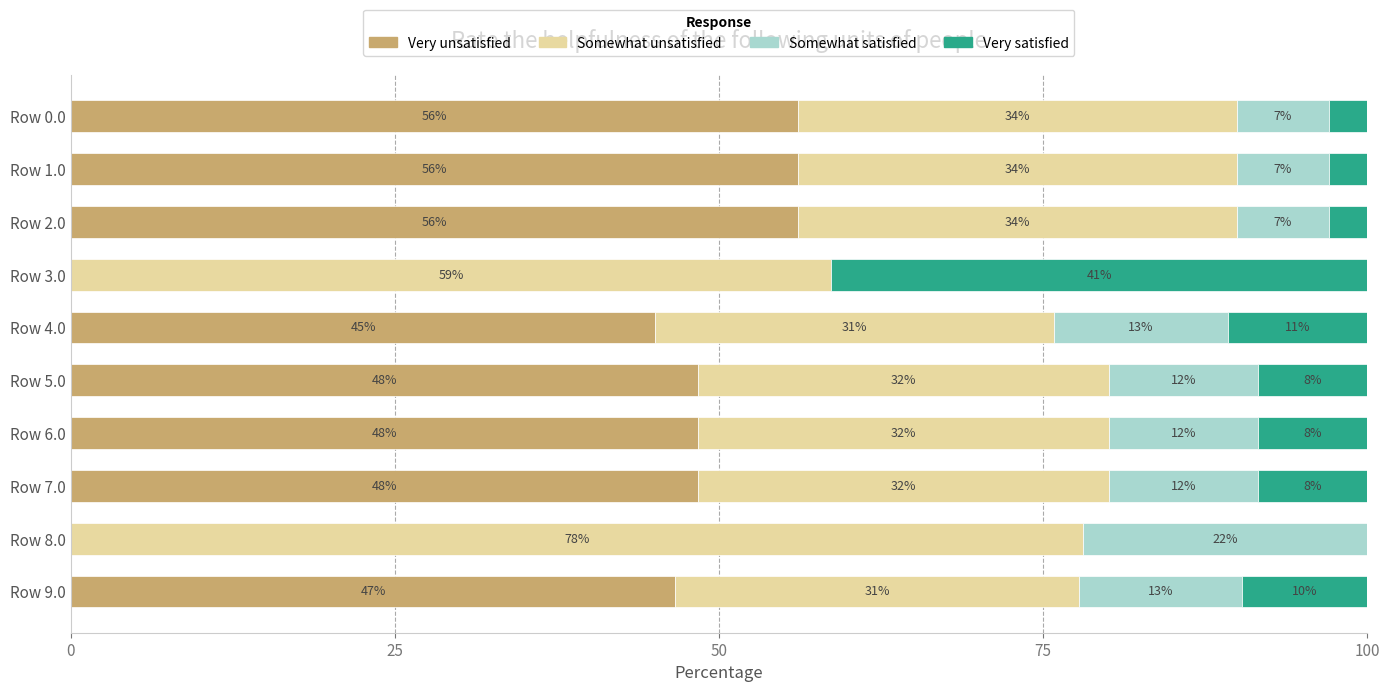

What position from the left is Row 8.0?

9